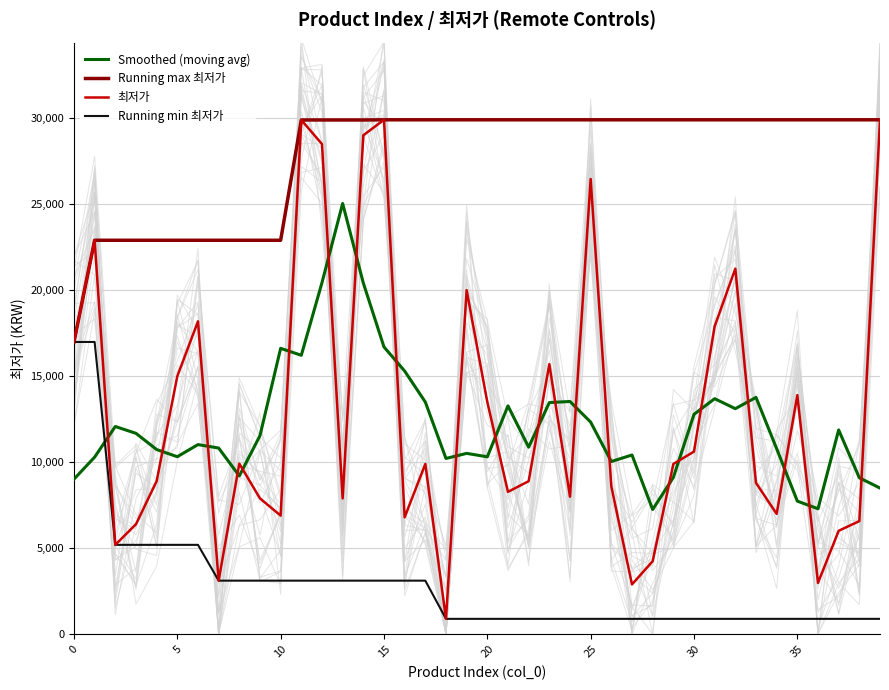

What is the label of the 22nd point from the right?

18